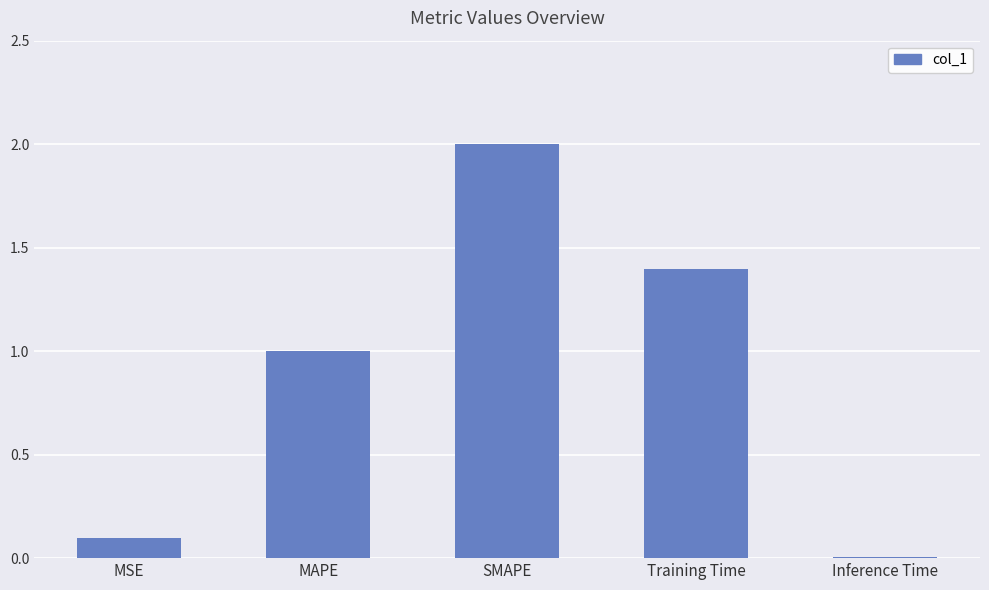

What is the label of the 5th bar from the right?

MSE